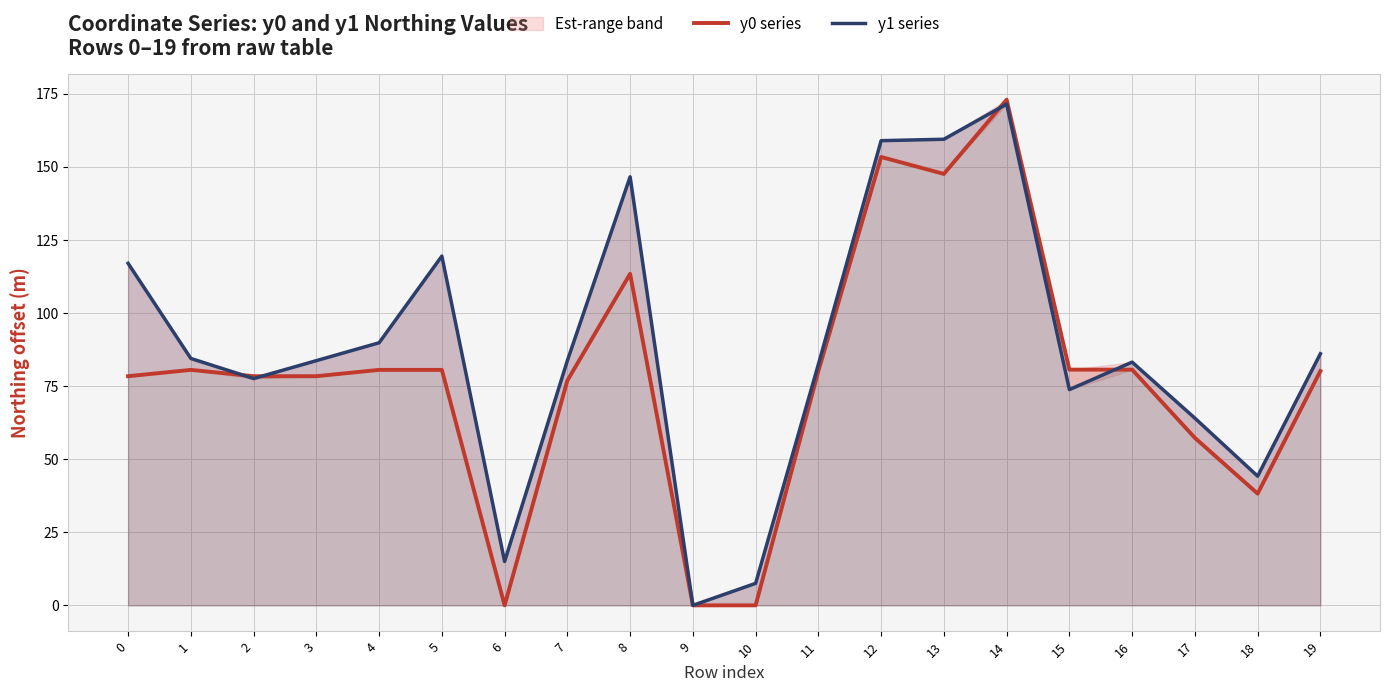

At which category does the chart reach its peak across all series?

14